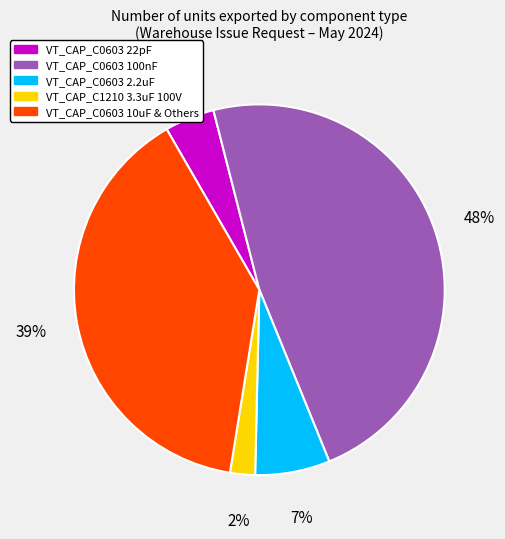

Does any single category account for the majority?

No